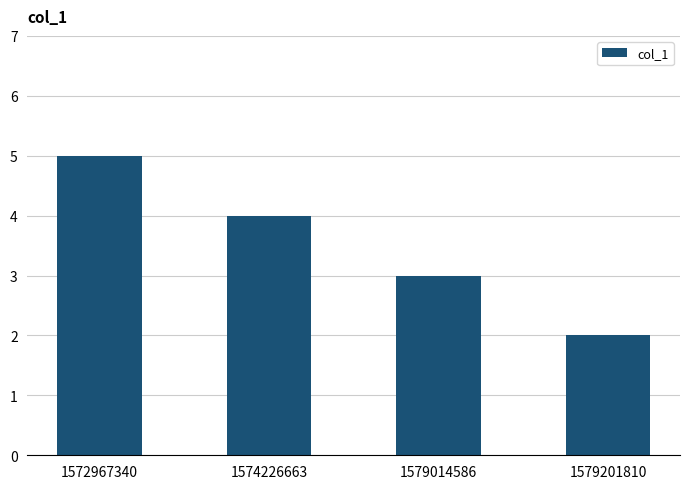

What is the difference between the second highest and second lowest values?

1